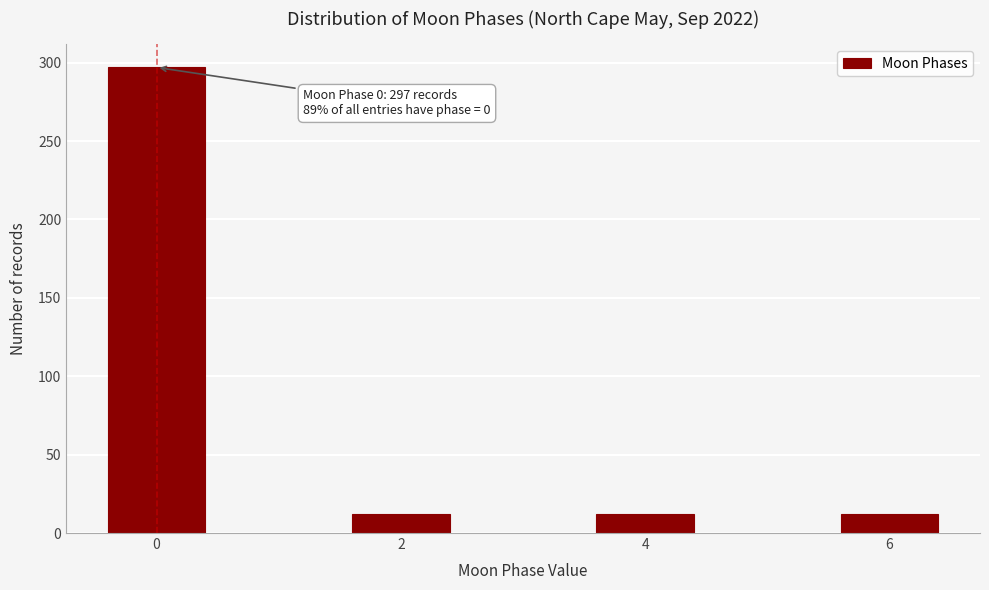

Reading left to right, transcribe all the data shown in this chart.

0=297	2=12	4=12	6=12